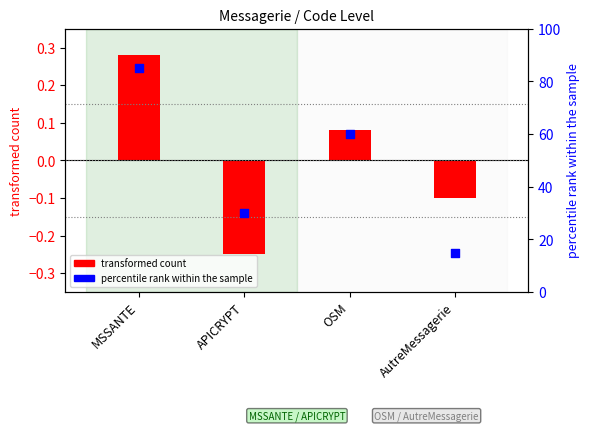

Which series has the largest total across all categories?

percentile rank within the sample